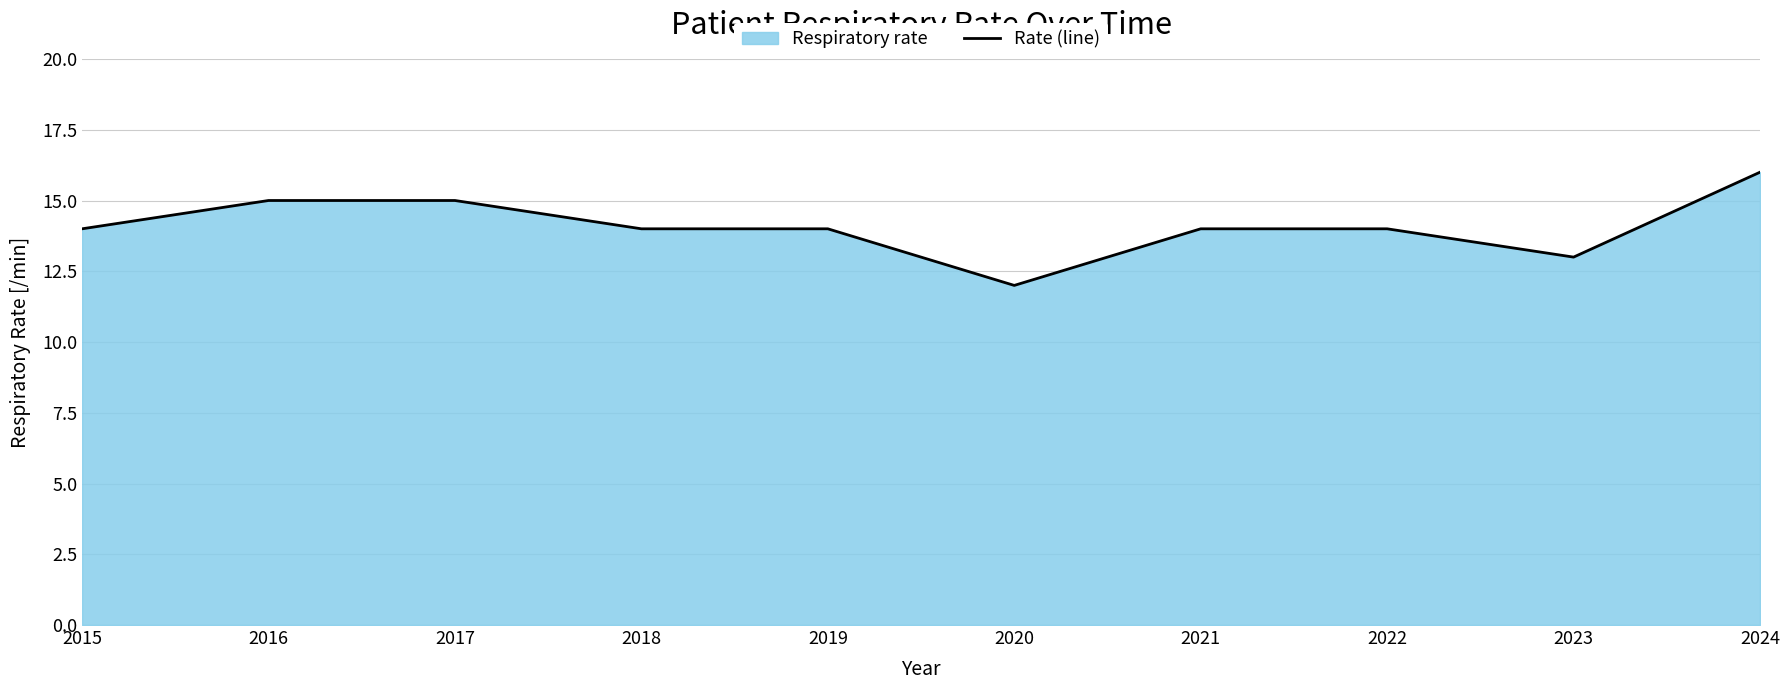

The value at 2019 is 20. True or false?

False